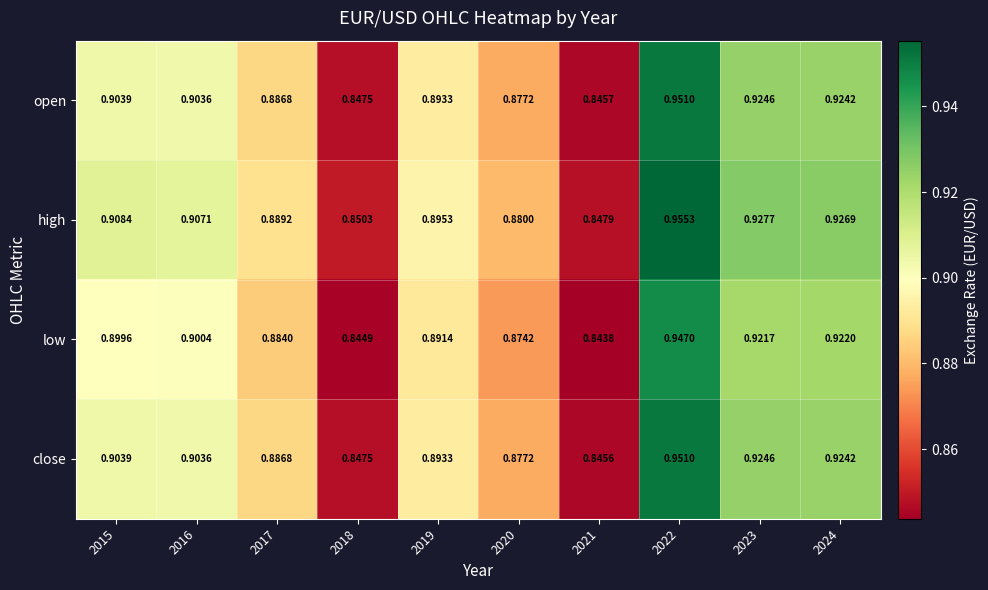

Is the value of close at 2018 greater than the value of high at 2016?

No